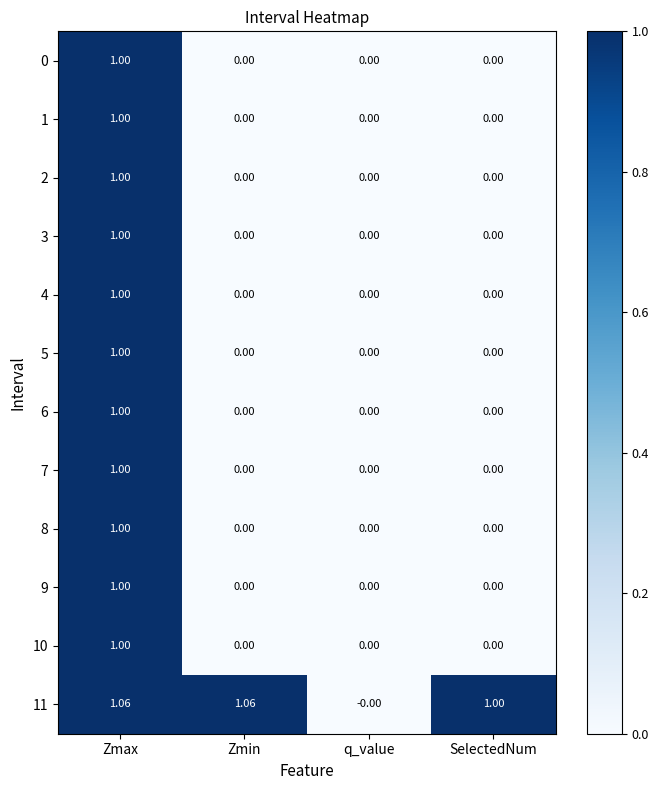

At which label does 8 reach its peak?

Zmax